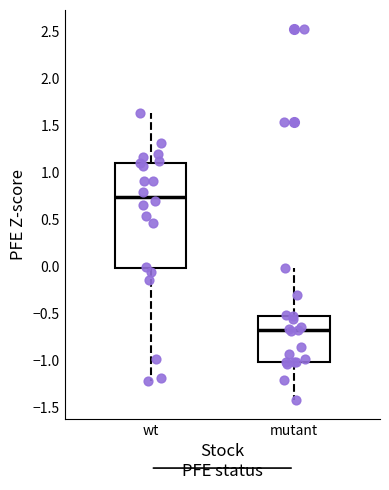

Reading left to right, read every box against the y-axis: the position of its median line, the range the box covers, and the ends of its whiskers. The values are not printed on the chart, so give them approximately, as read against the axis.

wt: median 0.75, box 0.00 to 1.10, whiskers -1.20 to 1.65
mutant: median -0.70, box -1.00 to -0.50, whiskers -1.40 to 0.00